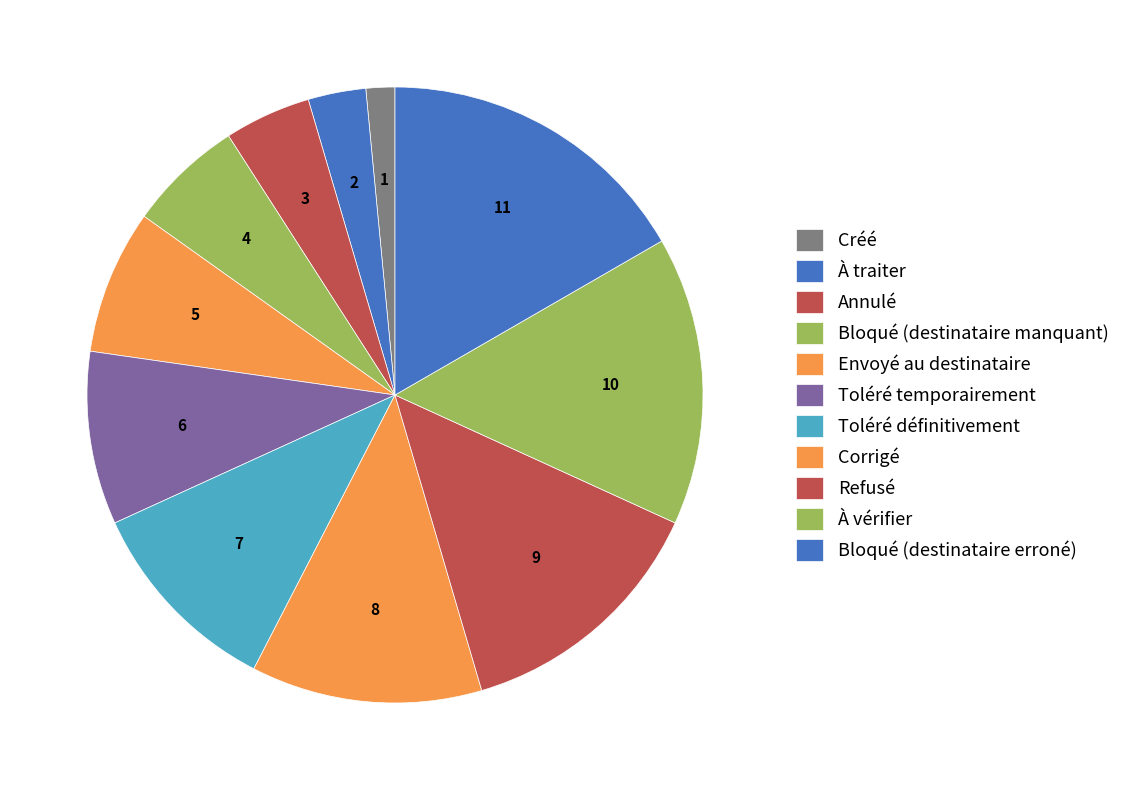

To the nearest percent, what is the difference between the Créé and Bloqué (destinataire manquant) slice percentages?

5%